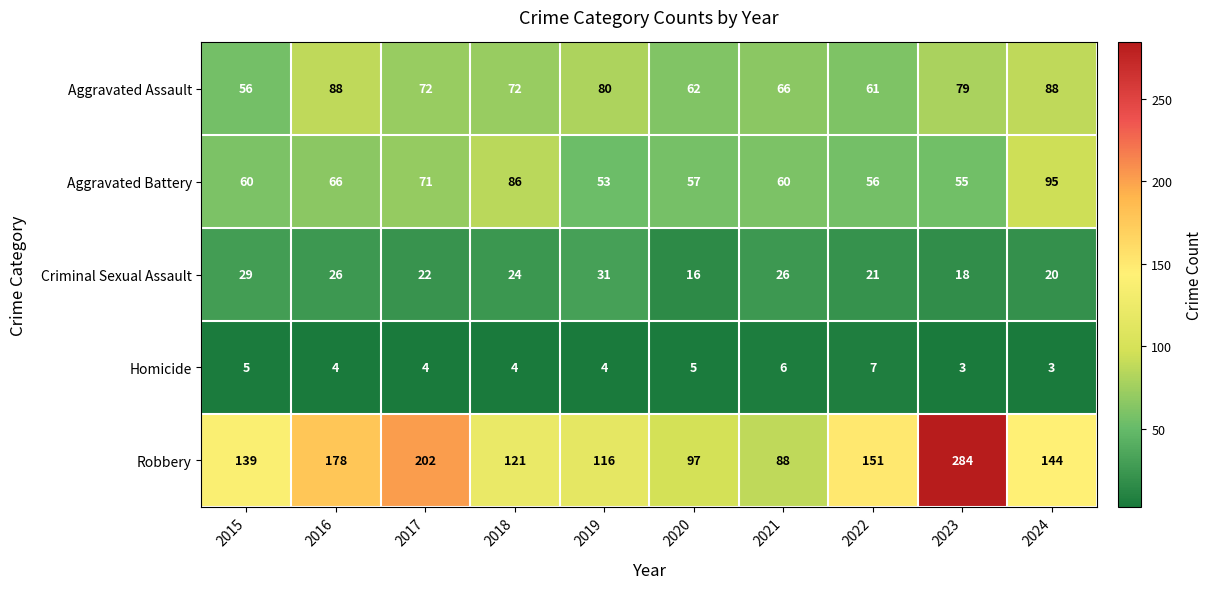

Which label corresponds to the largest value in the chart?

2023